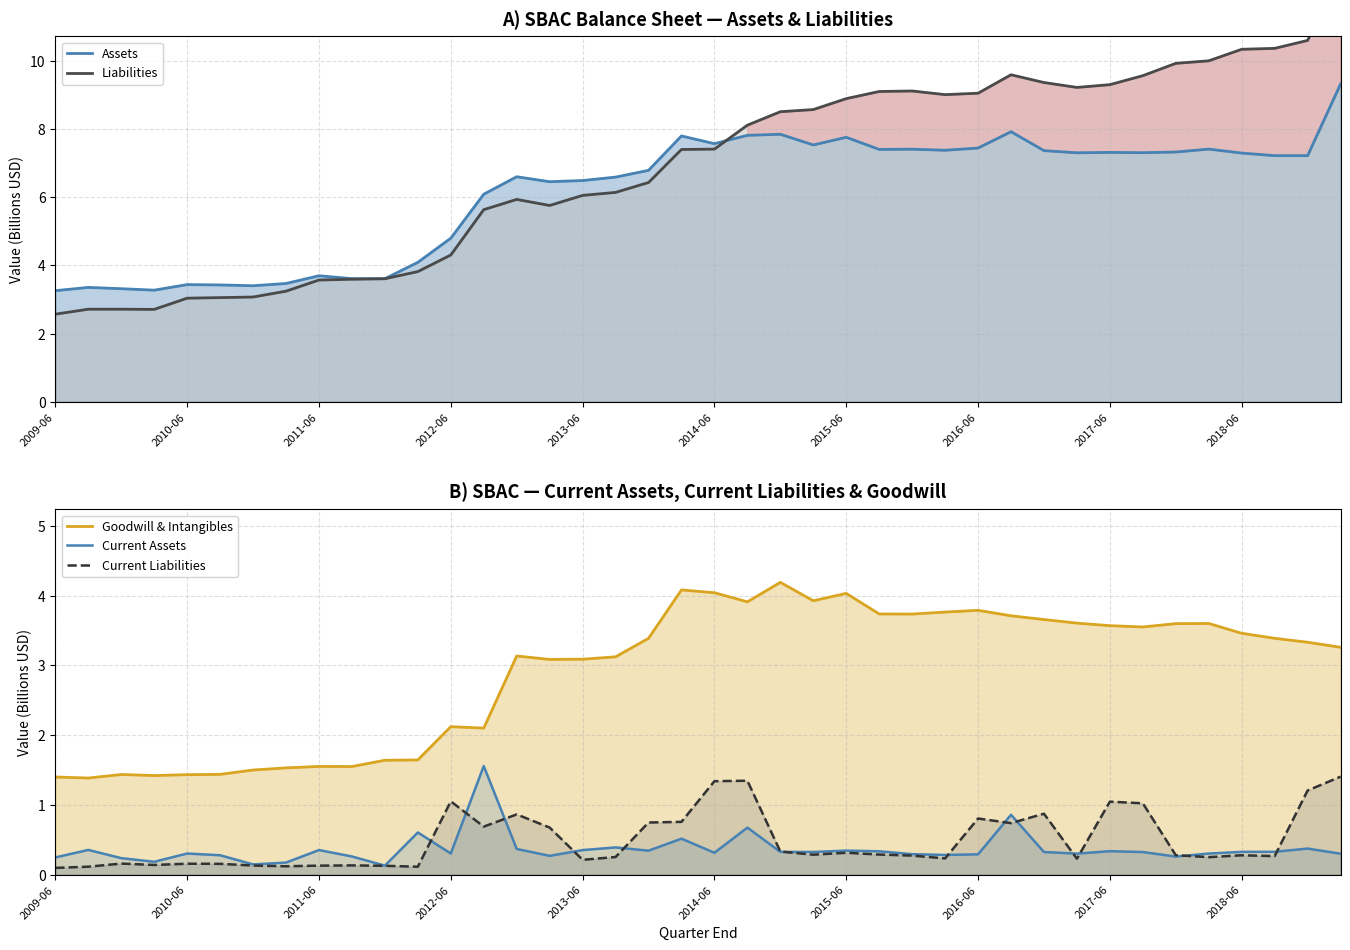

What are all the series names shown in the legend?

Assets, Liabilities, Goodwill & Intangibles, Current Assets, Current Liabilities